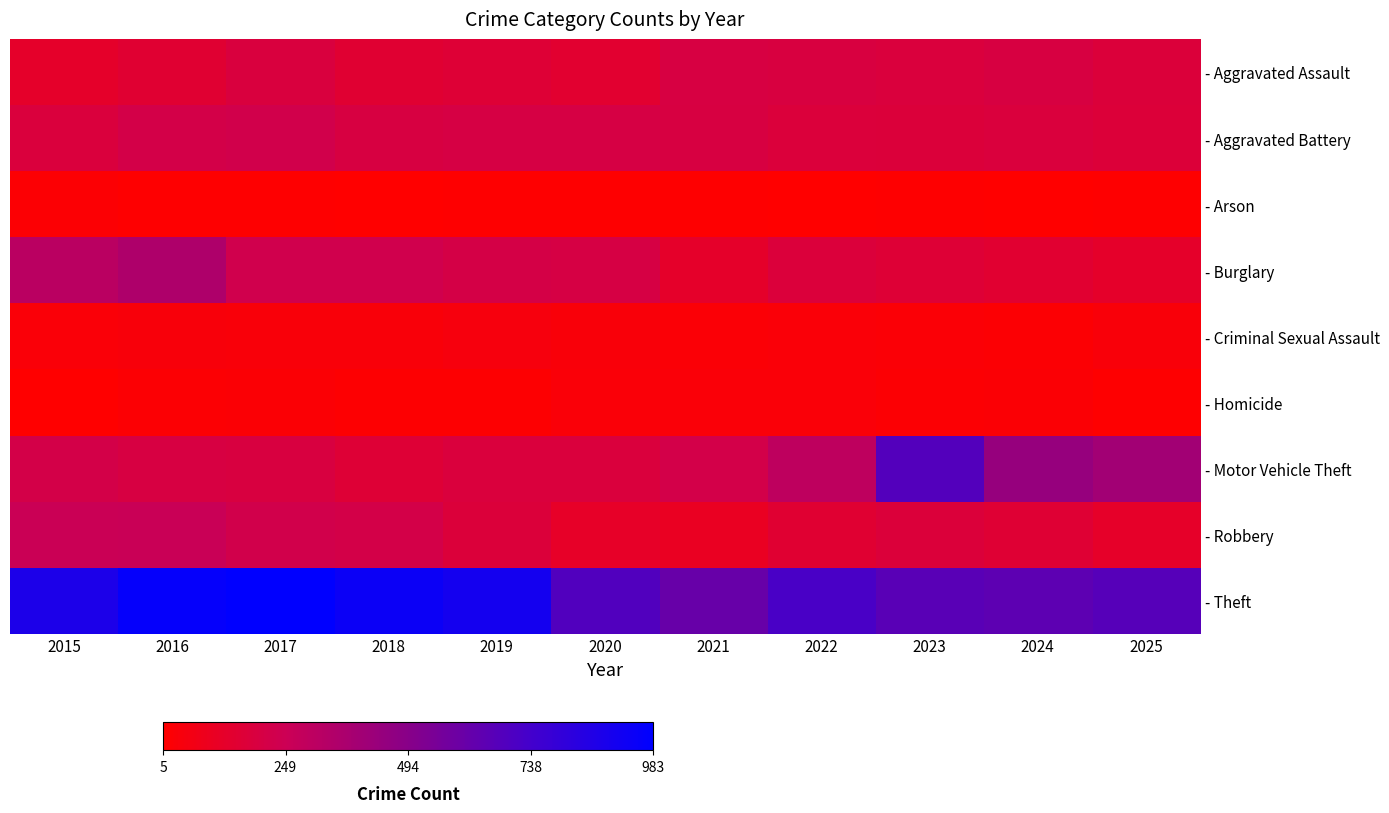

At which category does the chart reach its minimum across all series?

2018